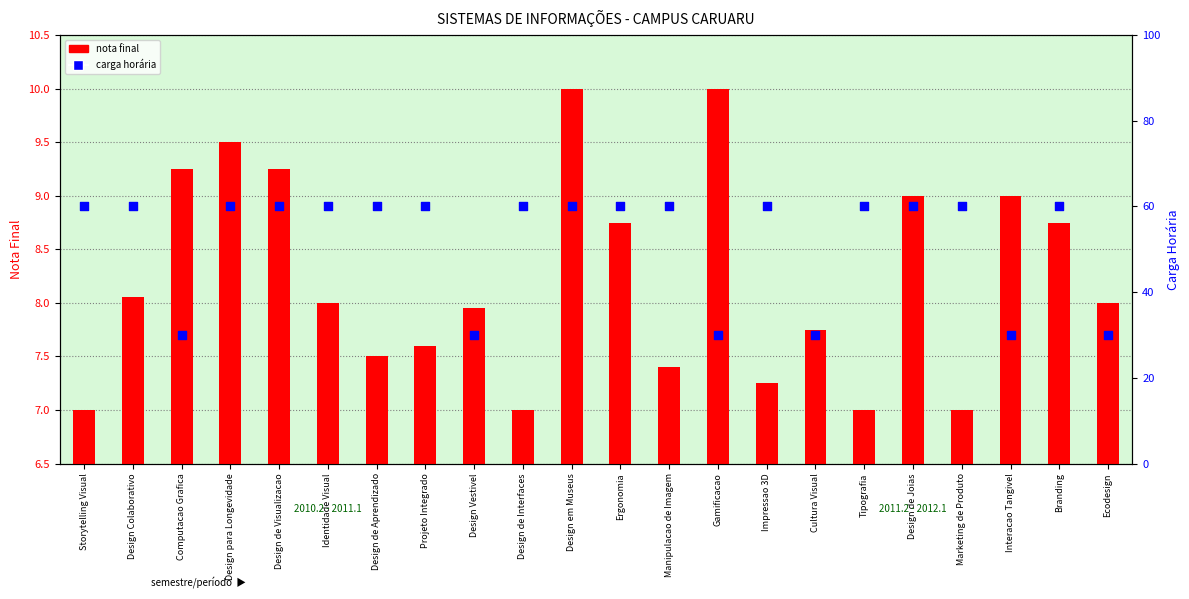

Is the value of carga horária at Gamificacao greater than the value of nota final at Marketing de Produto?

Yes